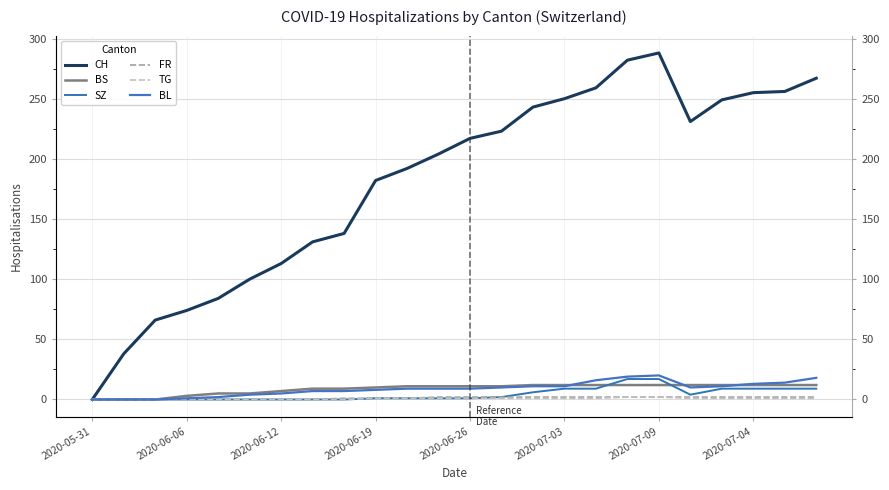

Is it true that TG equals 0 at 2020-07-03?

False